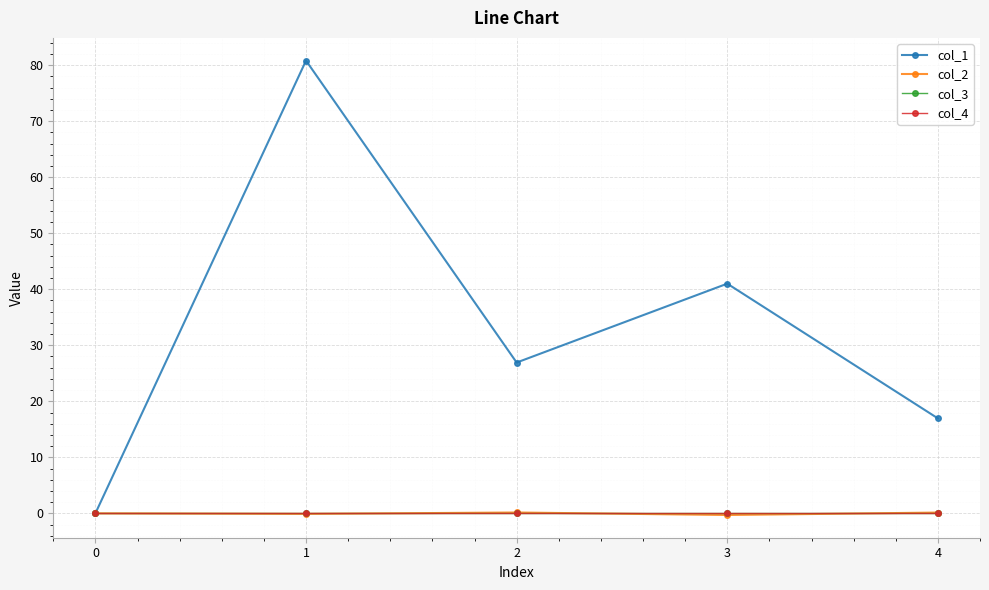

How many lines are shown in the chart?

4